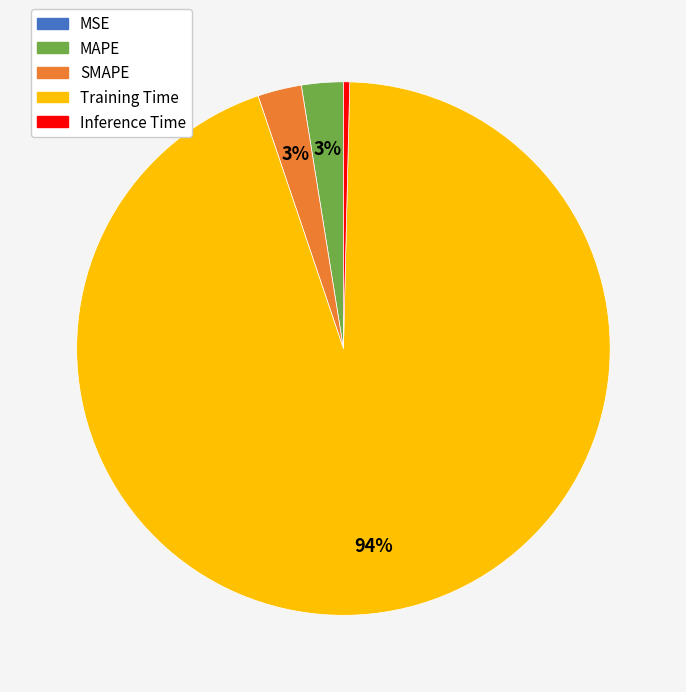

To the nearest percent, what percentage of the pie is SMAPE?

3%